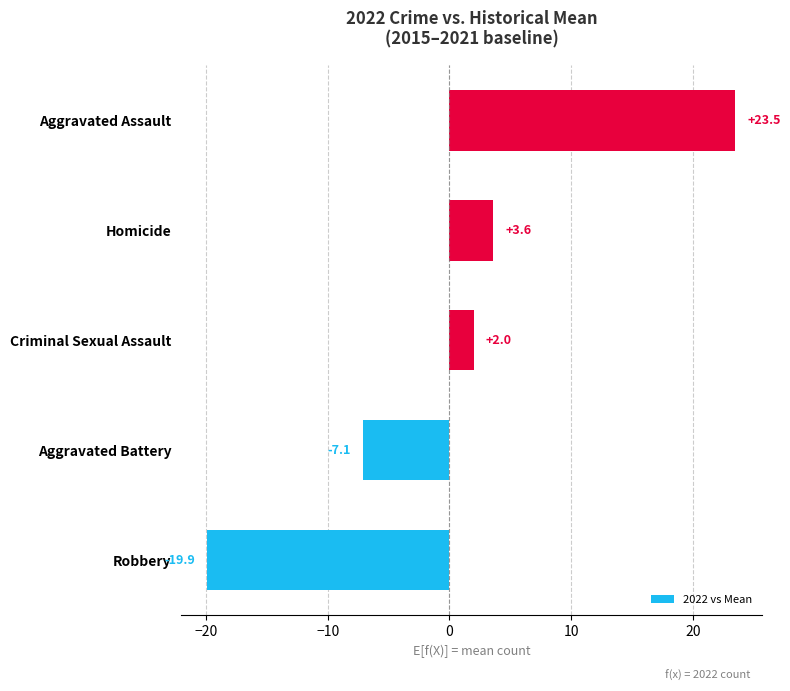

At which label is the value closest to 1?

Criminal Sexual Assault